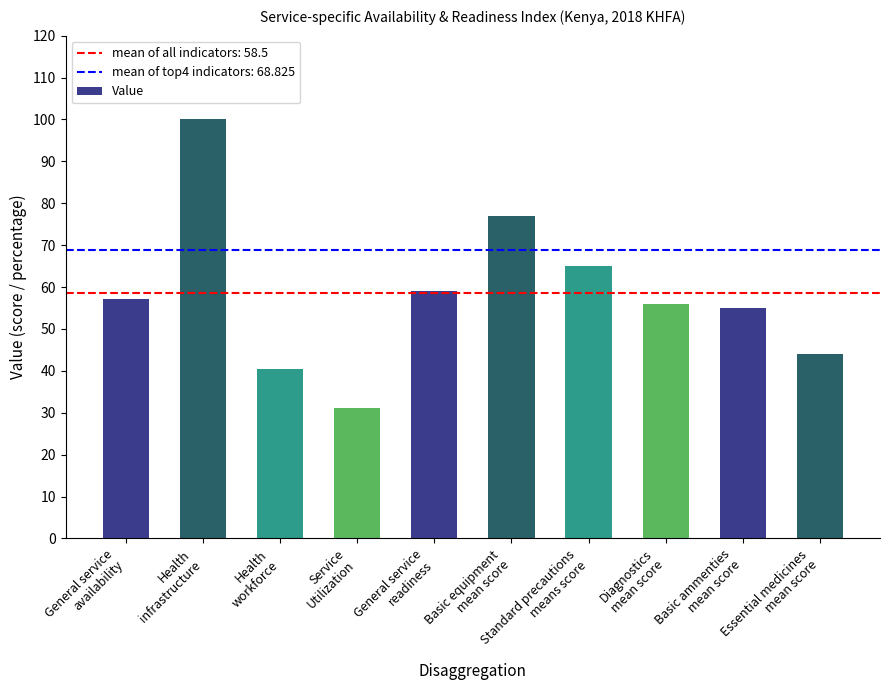

What is the change in value from Health
workforce to Essential medicines
mean score?

+3.6